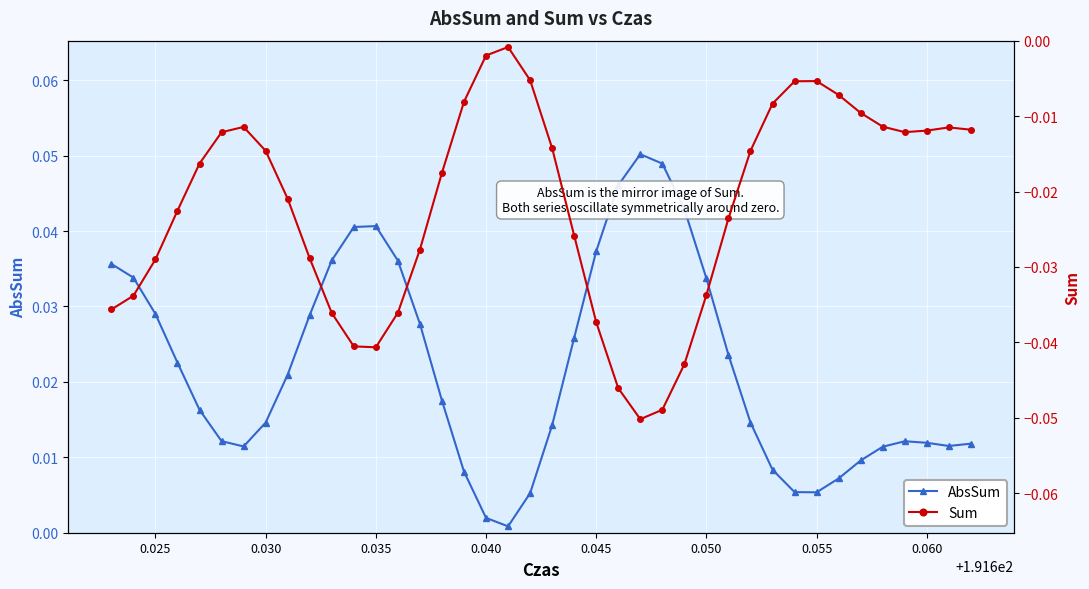

How many interior local valleys does the Sum series have?

3